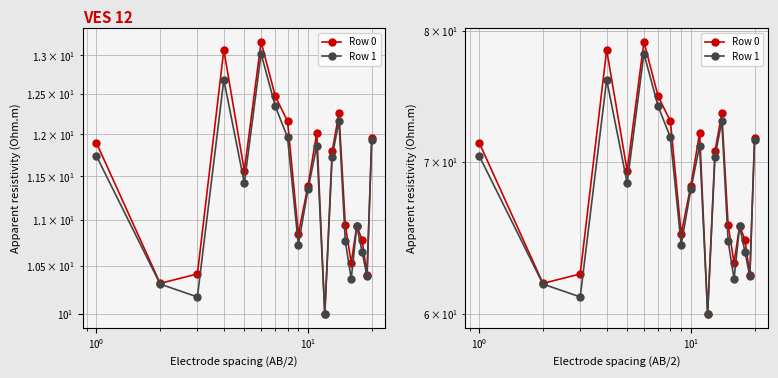

What are all the series names shown in the legend?

Row 0, Row 1